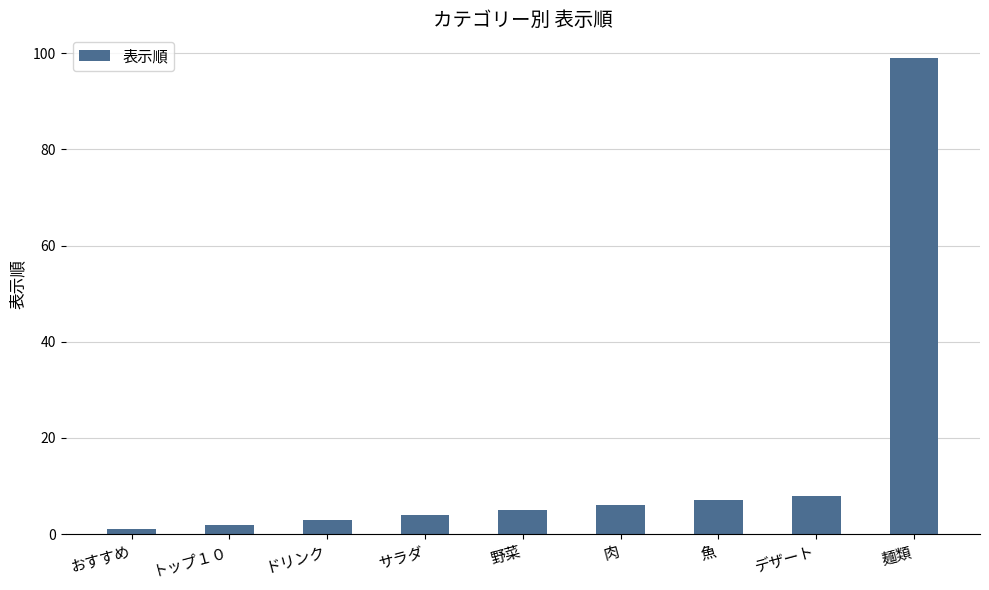

Reading left to right, transcribe all the data shown in this chart.

1	2	3	4	5	6	7	8	99